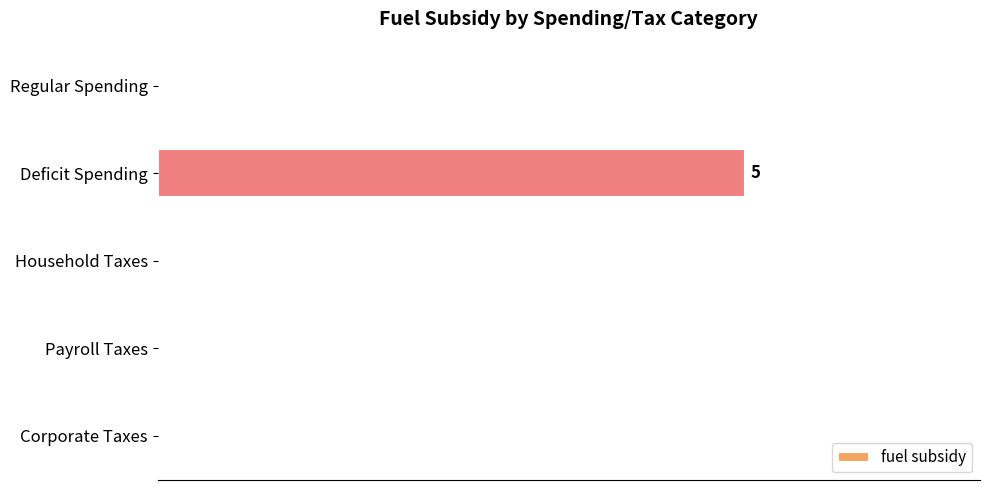

What is the average value?

1